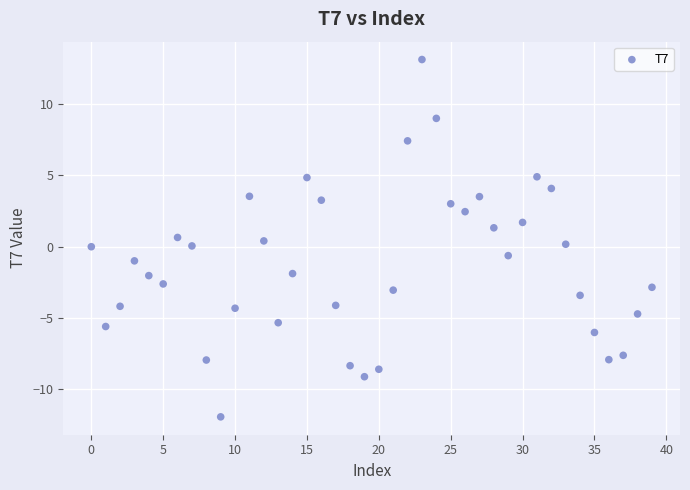

What is the range of Y values (max minus min)?

25.1